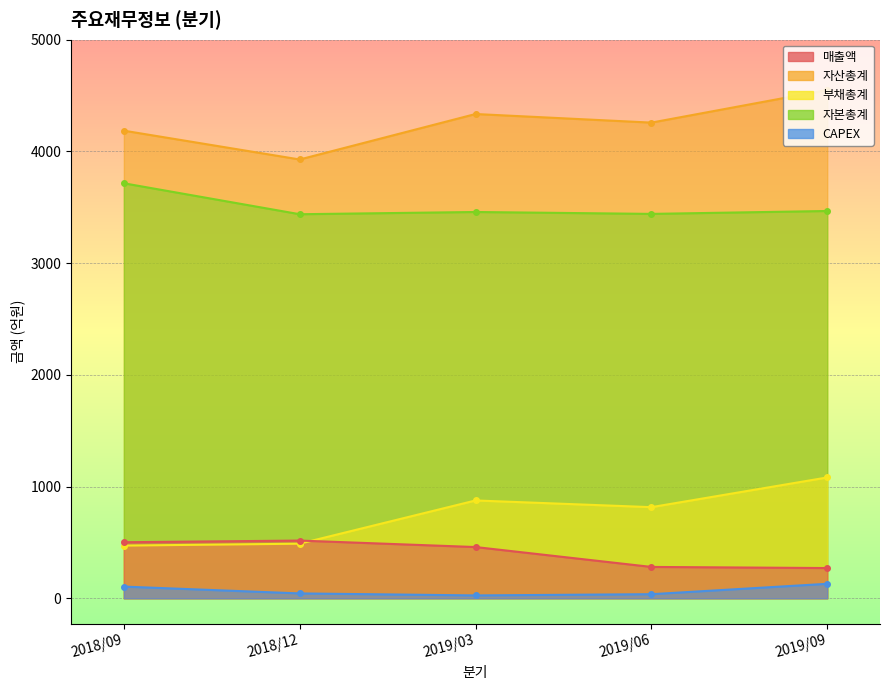

Where is CAPEX nearest to the value 78?

2018/09